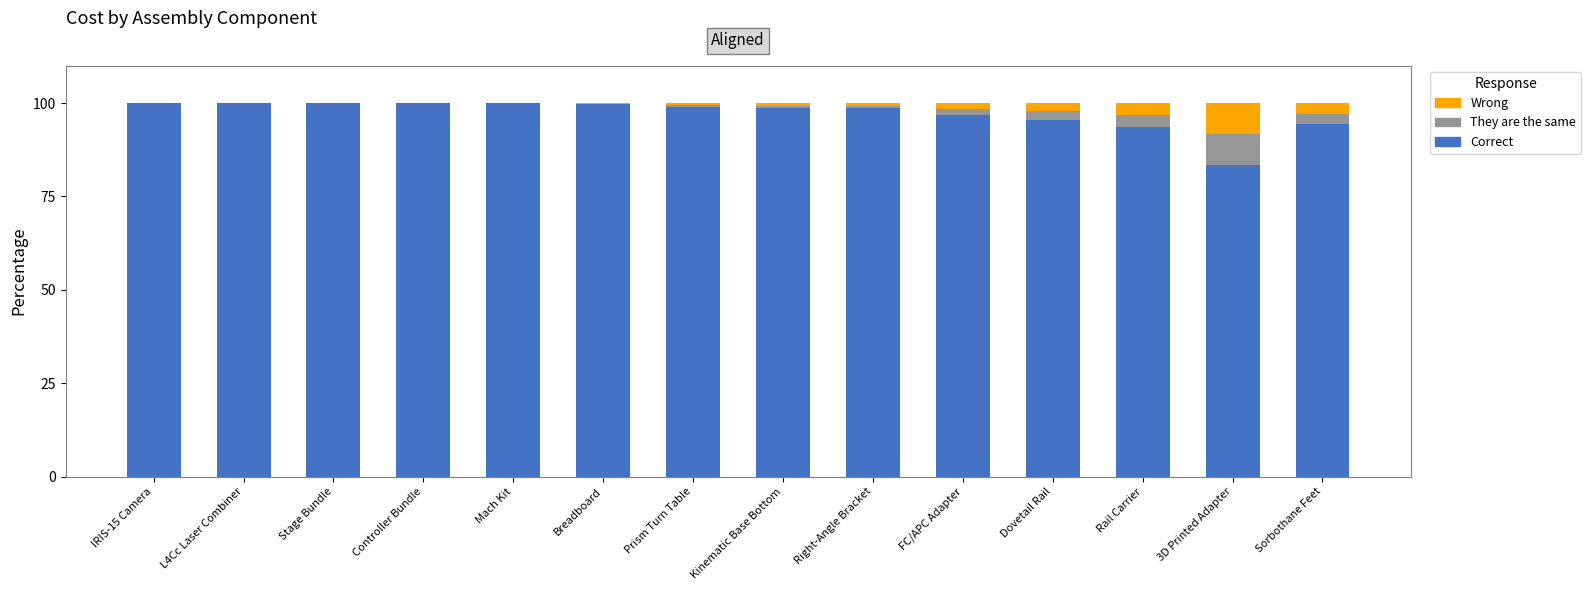

What is the maximum value for Correct?

100.0